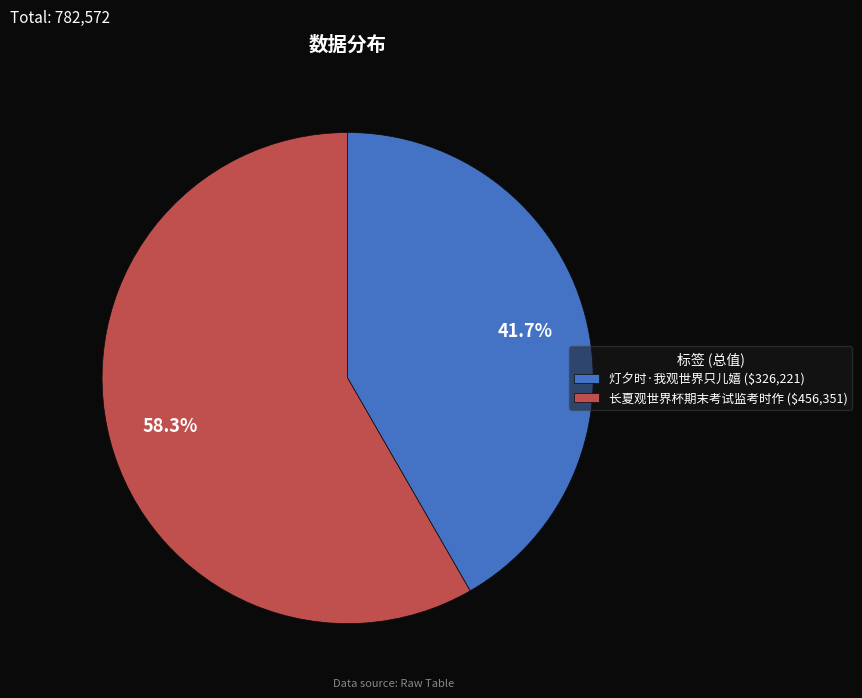

Rank the categories by value from lowest to highest.

灯夕时·我观世界只儿嬉, 长夏观世界杯期末考试监考时作